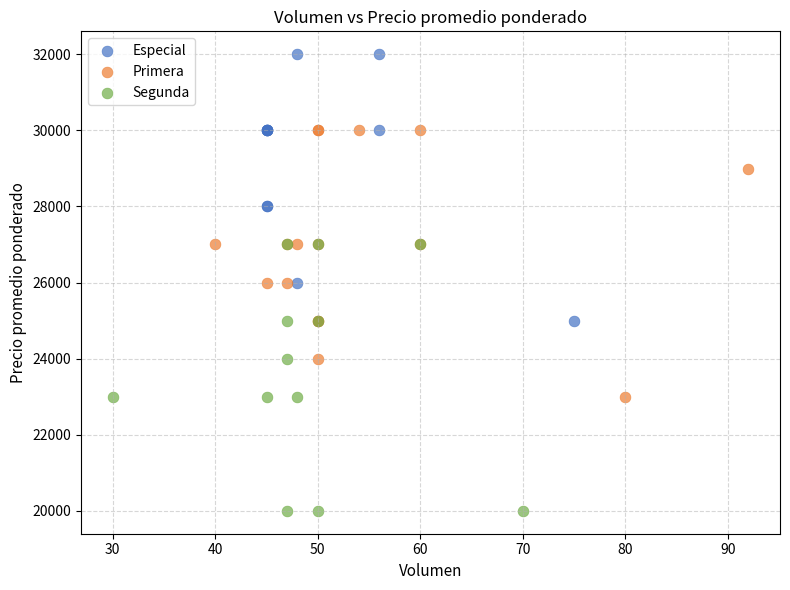

Which series reaches the maximum Y coordinate?

Especial